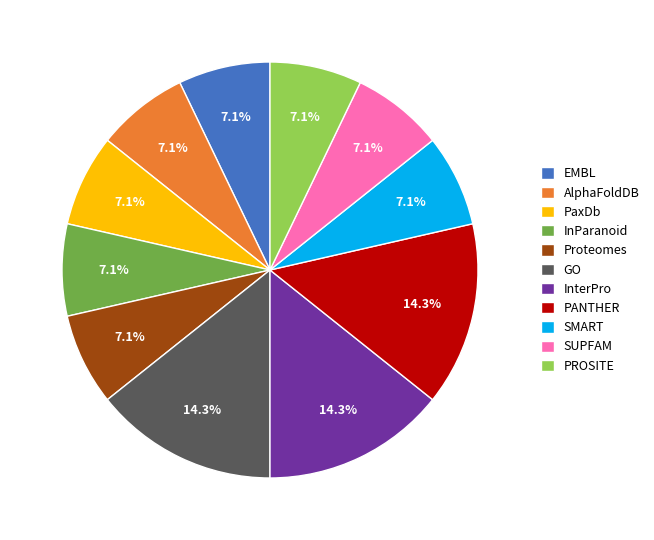

Is there a majority slice in this chart?

No